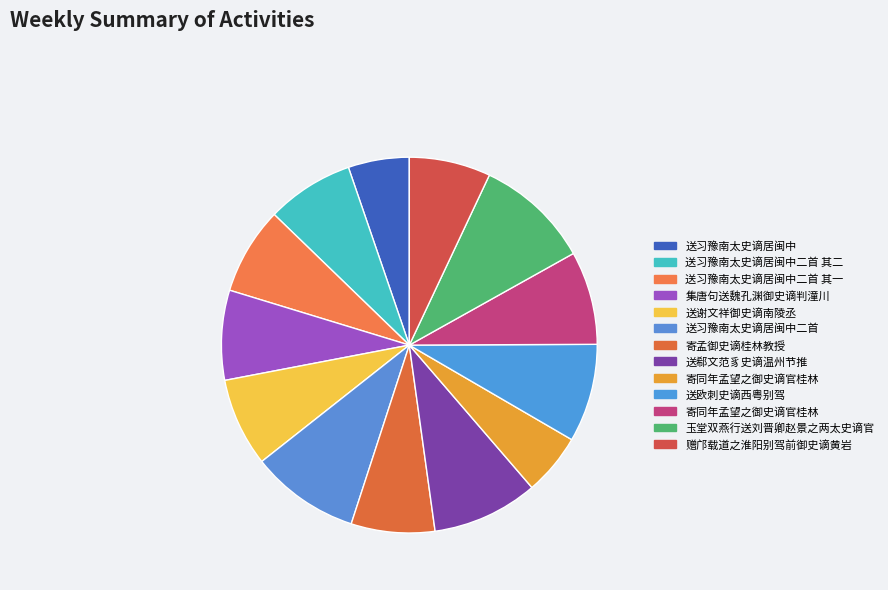

To the nearest percent, what is the average slice percentage?

8%